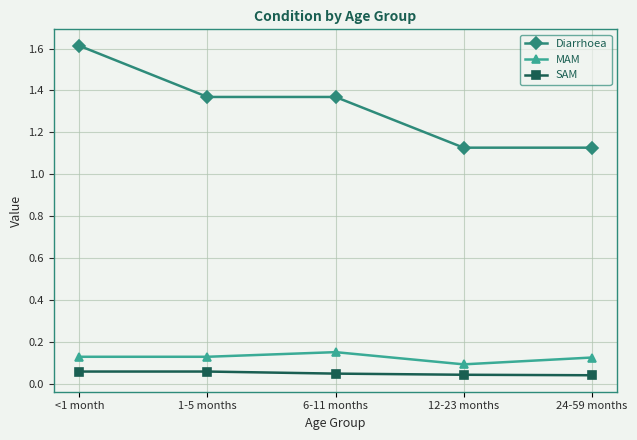

Count the MAM values in the range 0 to 1.

5